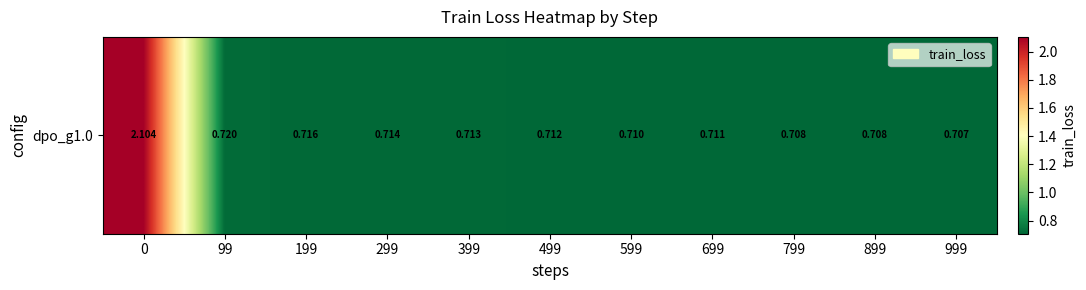

Reading left to right, list all the values displayed in this chart.

0=2.1	99=0.7	199=0.7	299=0.7	399=0.7	499=0.7	599=0.7	699=0.7	799=0.7	899=0.7	999=0.7